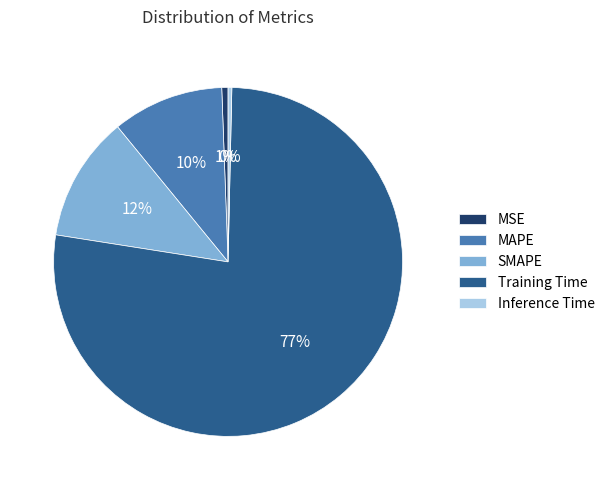

Is the sum of Training Time and Inference Time greater than half?

Yes